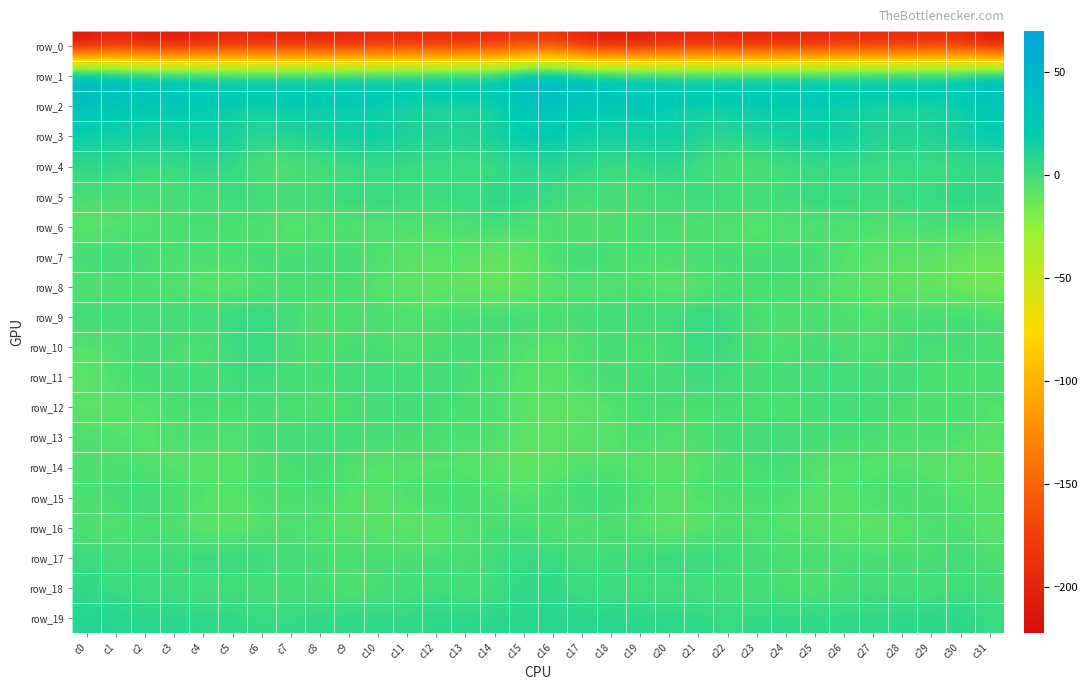

Is the value of row_12 at c4 greater than the value of row_11 at c22?

No